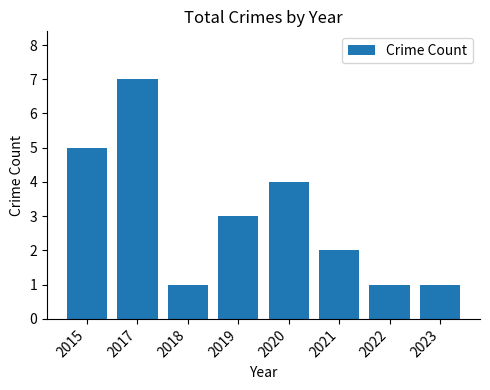

What is the sum of the values at 2021 and 2019?

5